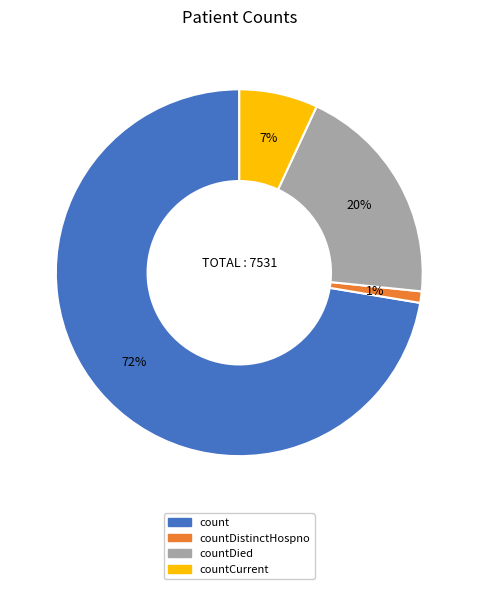

Count the number of slices in the pie.

4